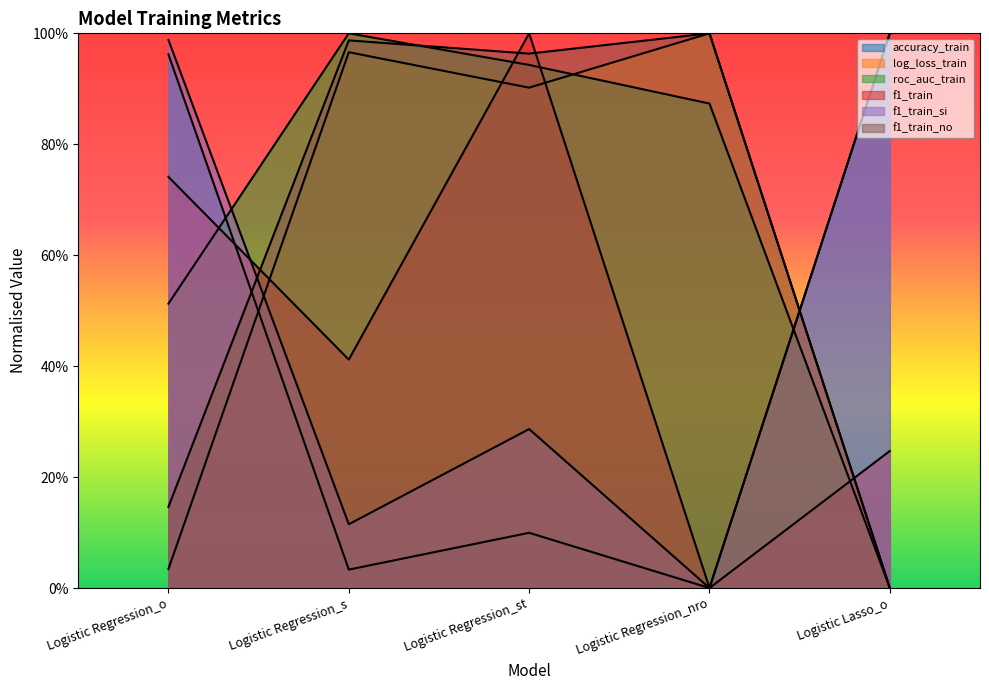

What is the label of the 1st point from the left?

Logistic Regression_o